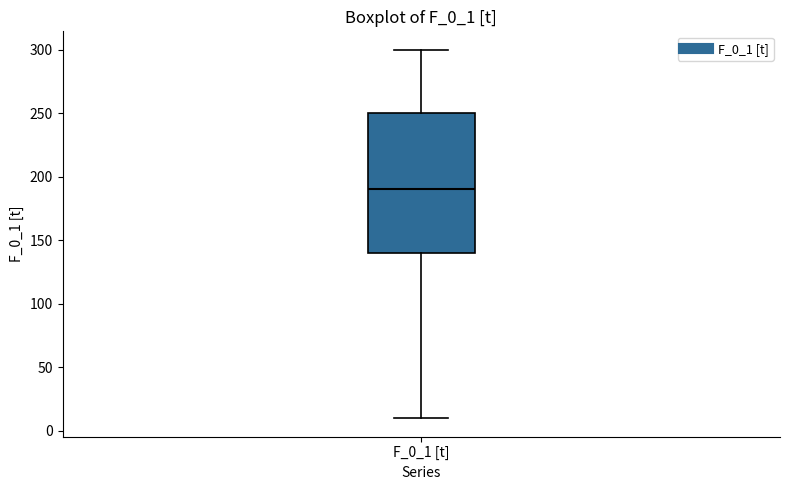

Transcribe this box plot: give where the median line is, the range the box spans, and where the two whiskers end, as read against the y-axis. The values are not printed on the chart, so give them approximately, as read against the axis.

median 190, box 140 to 250, whiskers 10 to 300